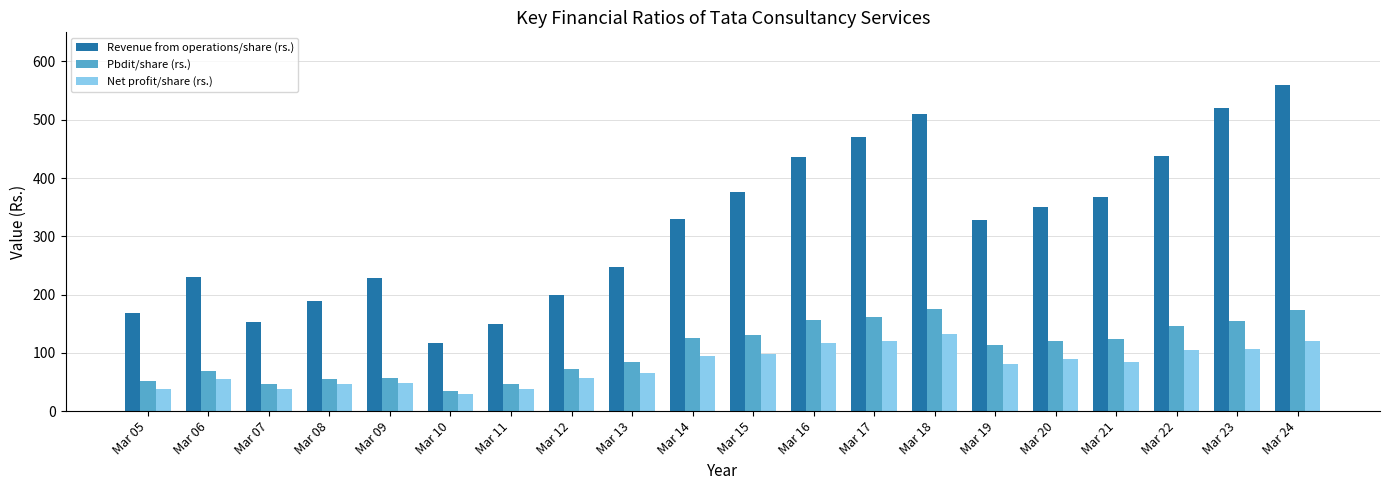

What is the difference between the second highest and minimum values in the Pbdit/share (rs.) series?

139.4